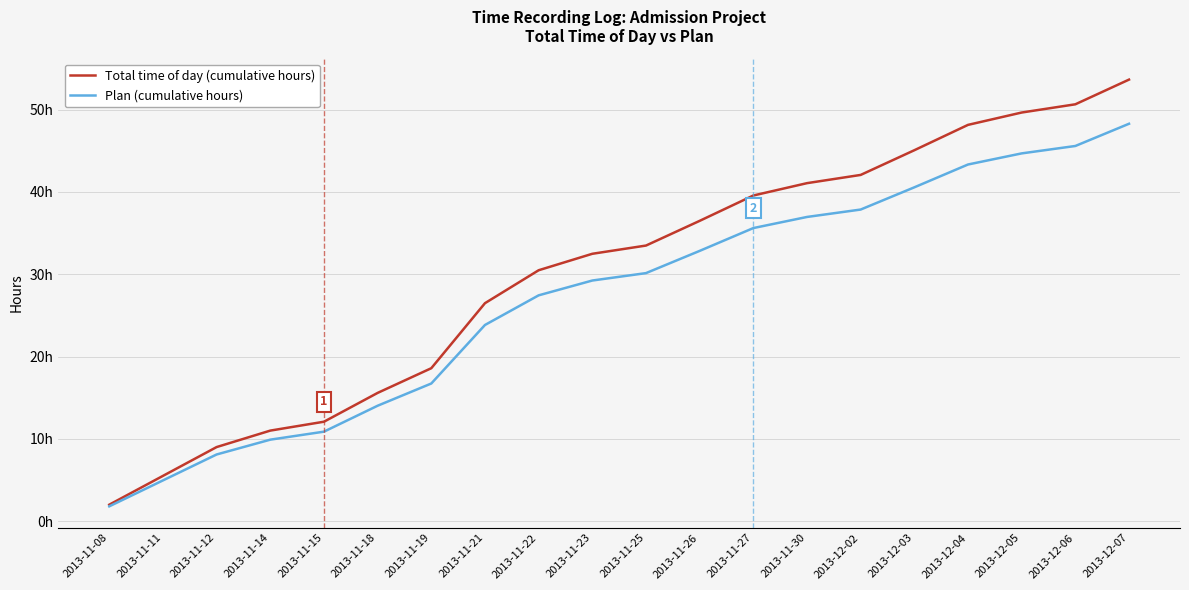

Does the chart display data point markers on the line(s)?

No